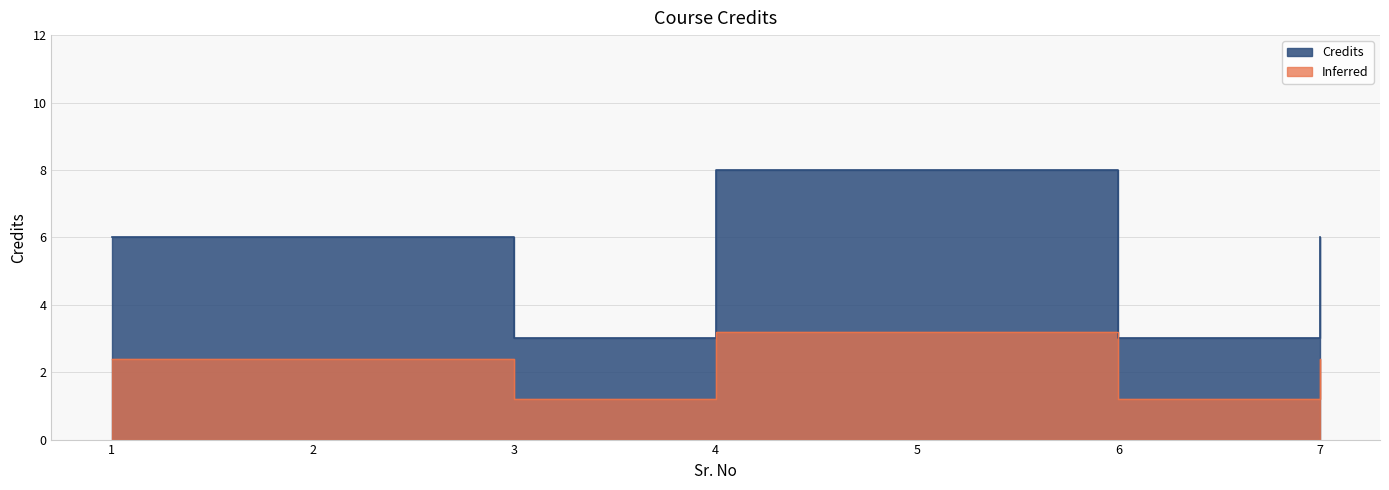

Approximately how many times larger is the value at 5 compared to 6?

2.7